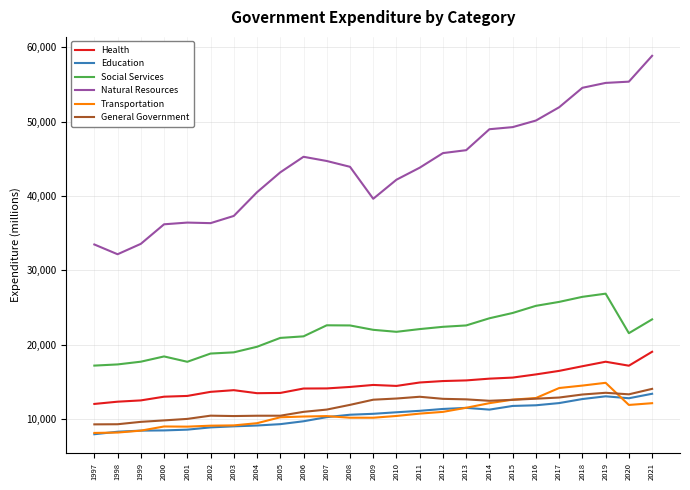

At which category does the chart reach its peak across all series?

2021